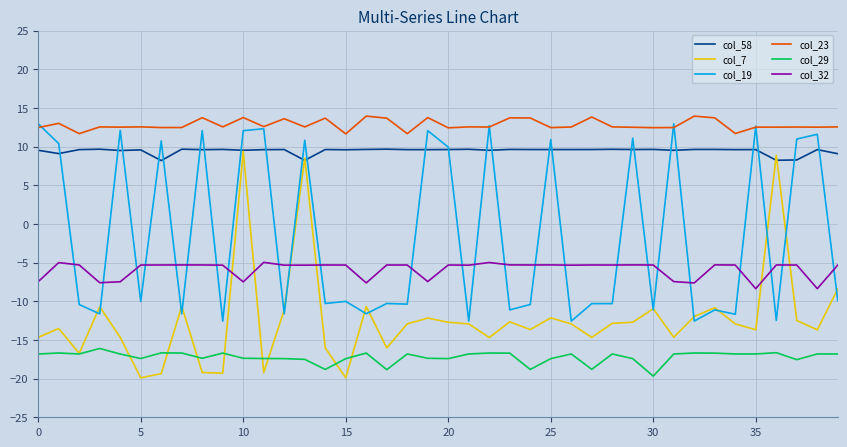

What is the highest value of the col_23 series?

13.9